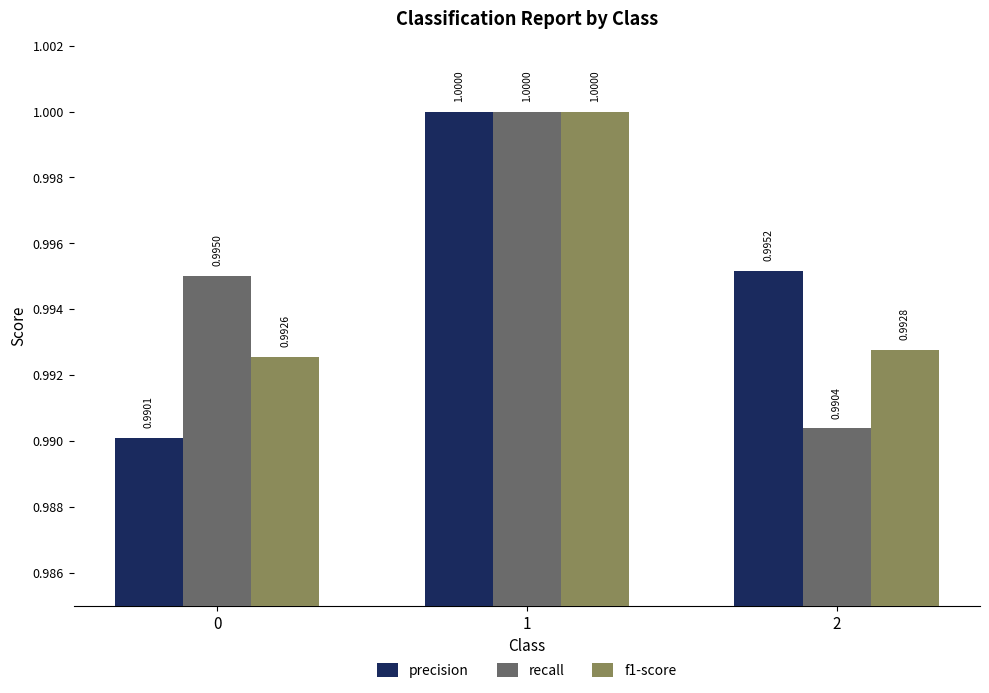

Rank the series at 2 from lowest to highest value.

recall, f1-score, precision